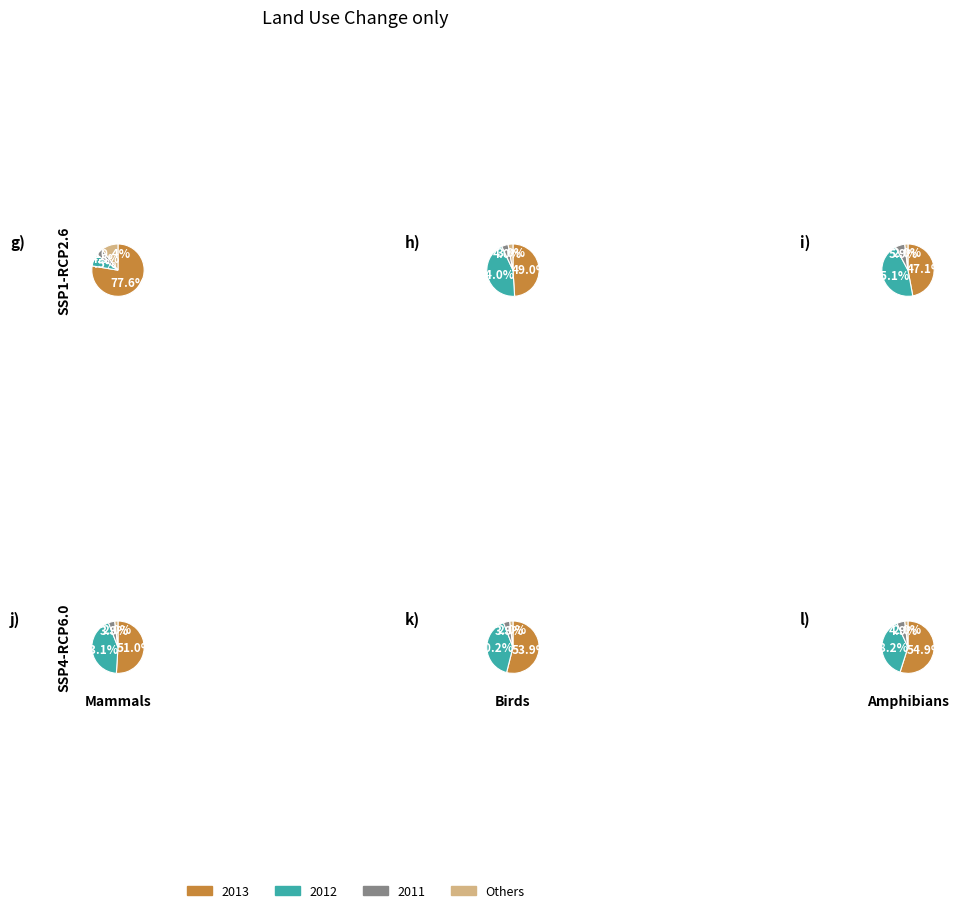

To the nearest percent, what is the difference between the largest and smallest slice percentages?

14%